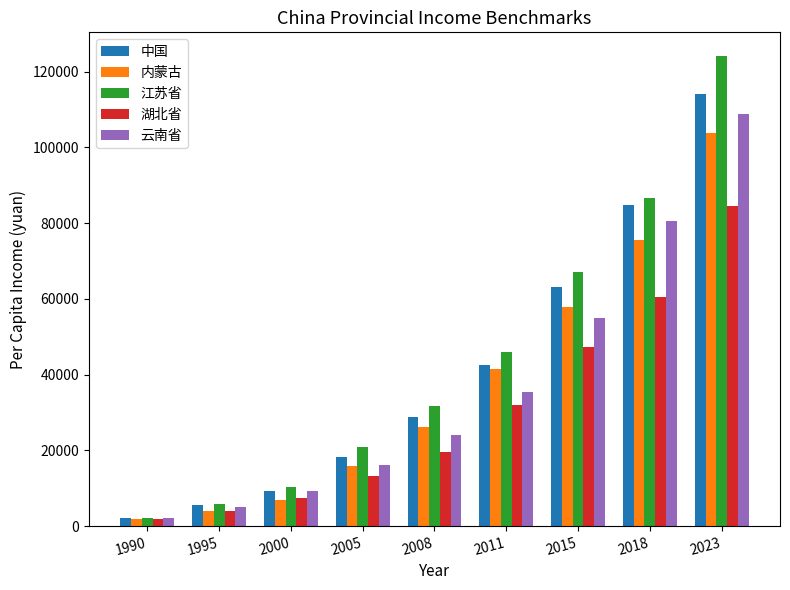

How many data points in 江苏省 are less than 31667?

4